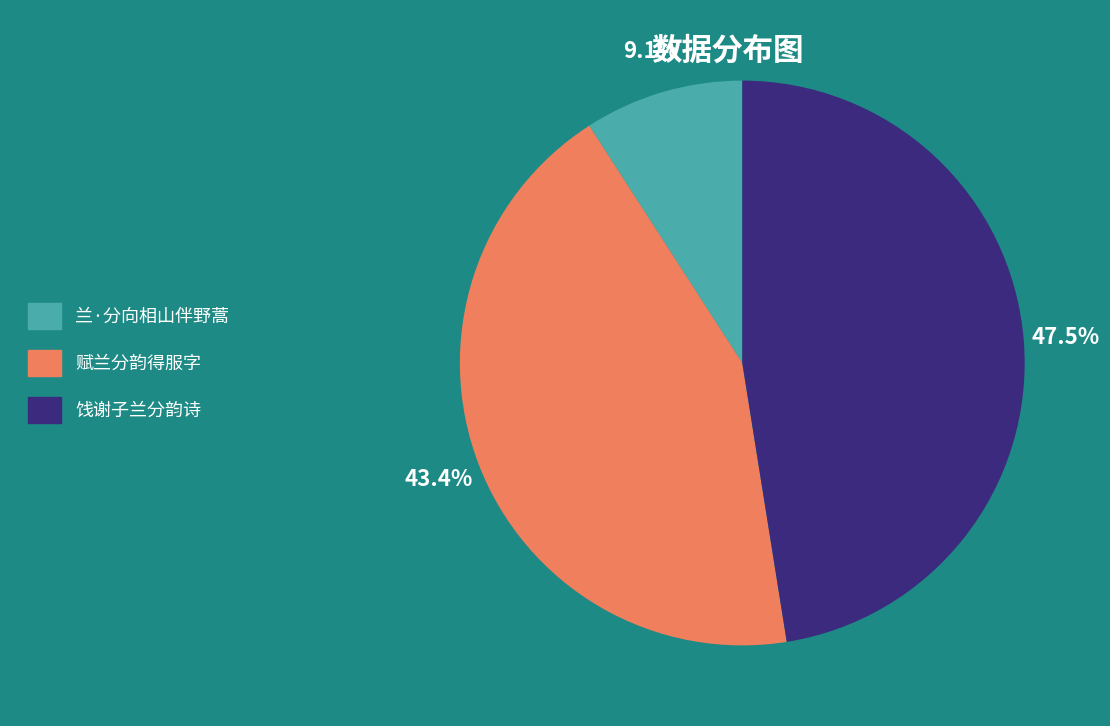

To the nearest percent, what portion does 兰·分向相山伴野蒿 represent?

9%